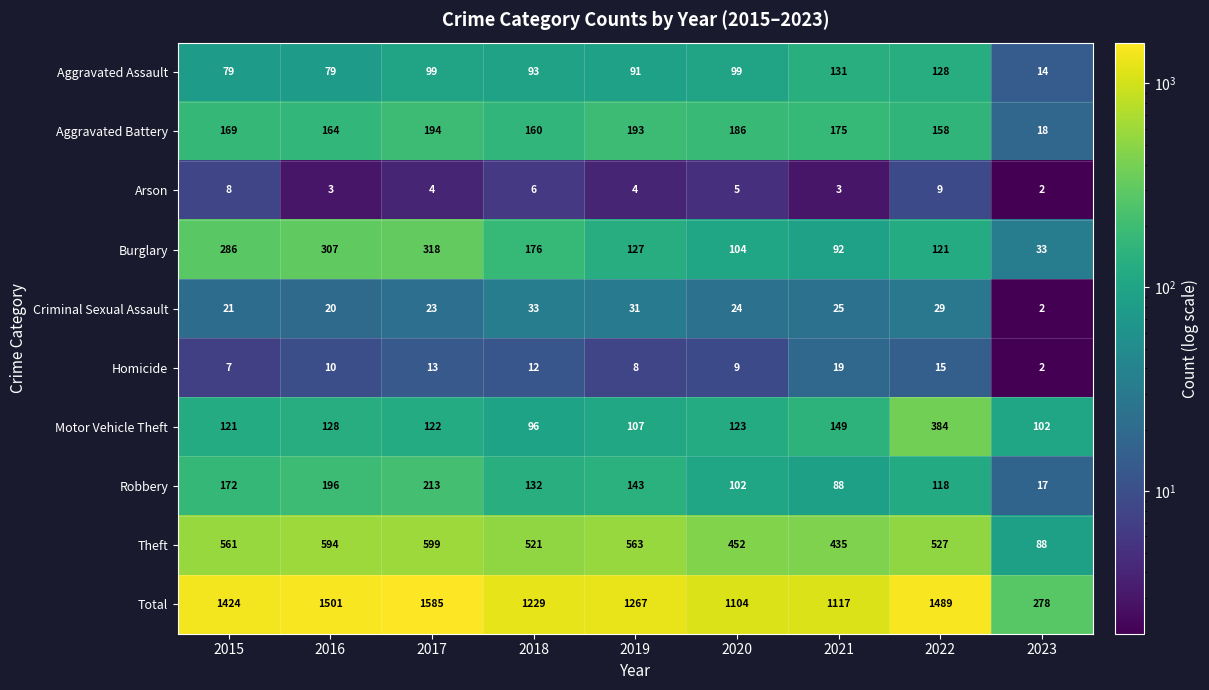

Read the Total value at 2019.

1267